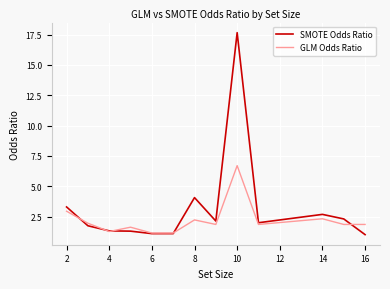

Rank the series by their maximum value, from highest to lowest.

SMOTE Odds Ratio, GLM Odds Ratio